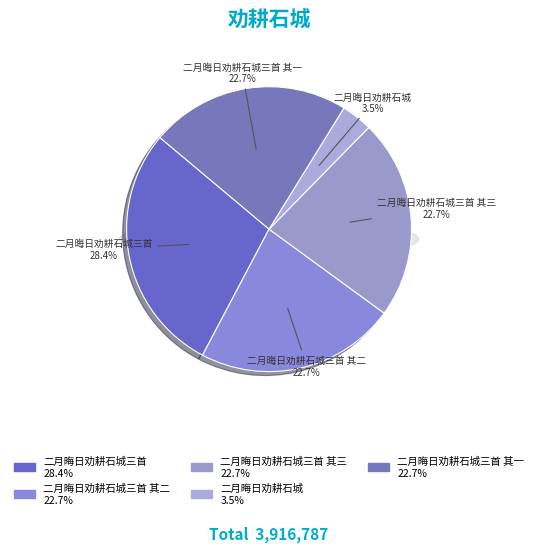

To the nearest percent, what percentage of the pie is 二月晦日劝耕石城三首 其三?

23%